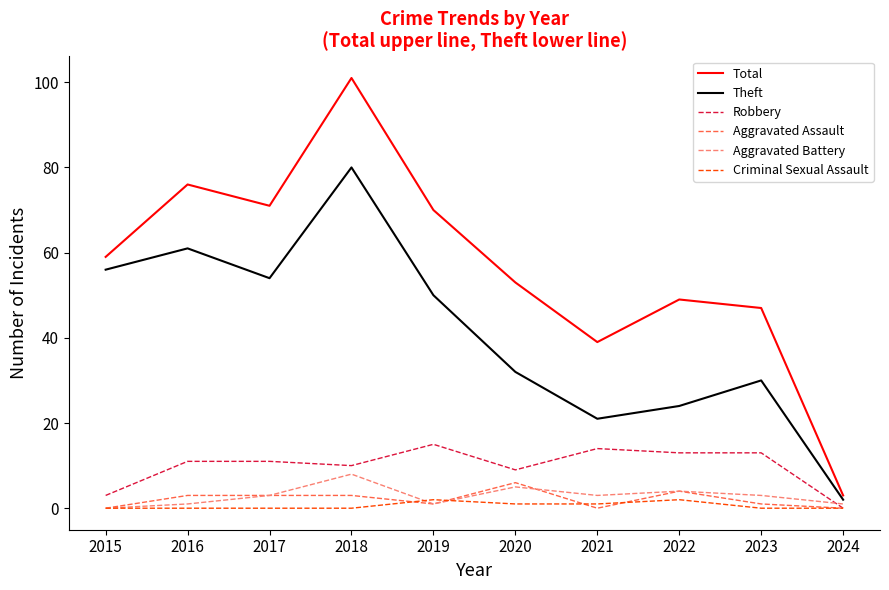

True or false: Robbery and Total cross at least once.

False